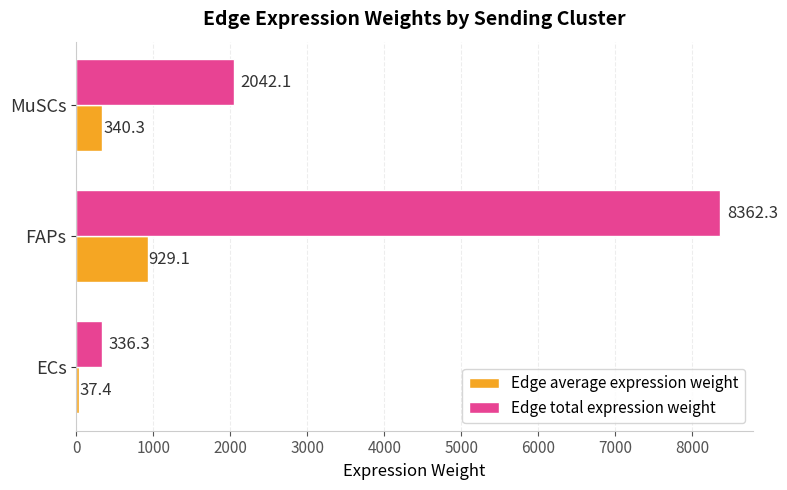

At how many categories does at least one series exceed 6999?

1